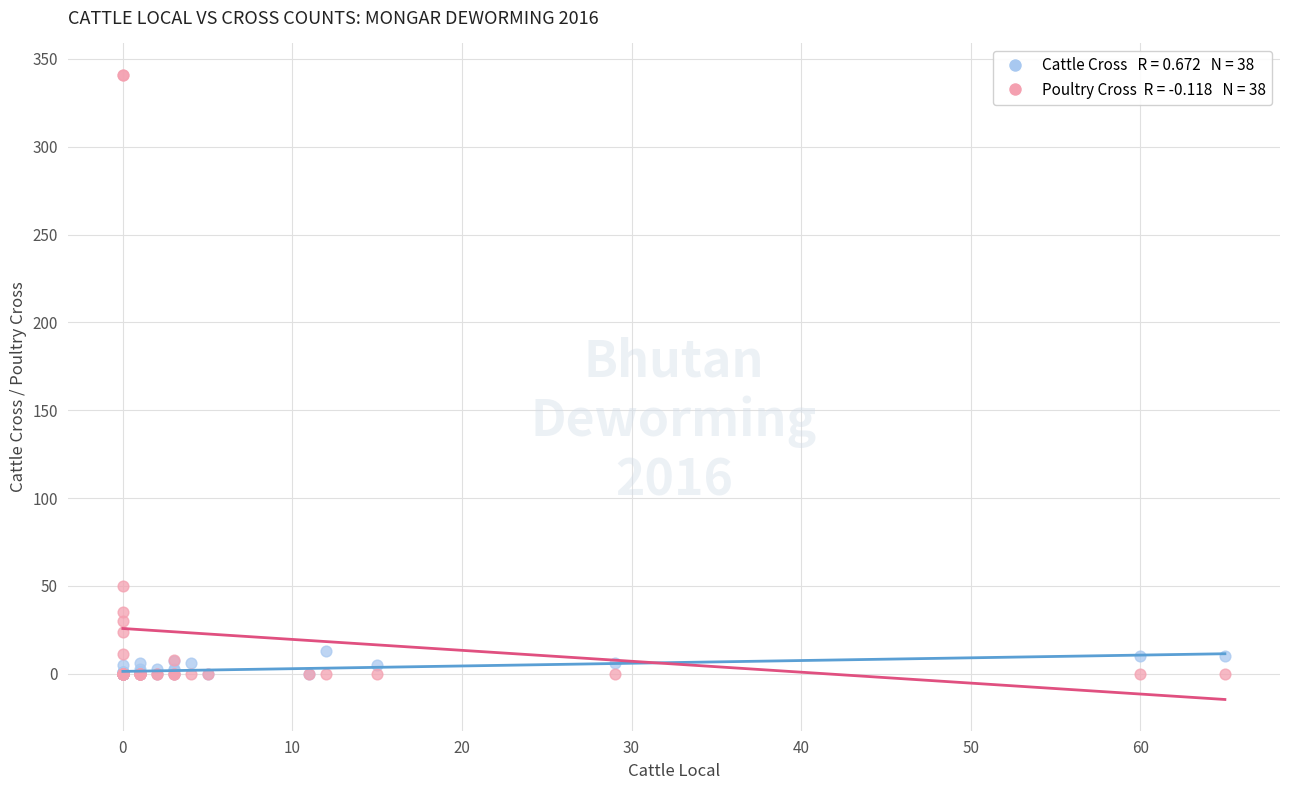

Across all series, what Y value is closest to 170?

50